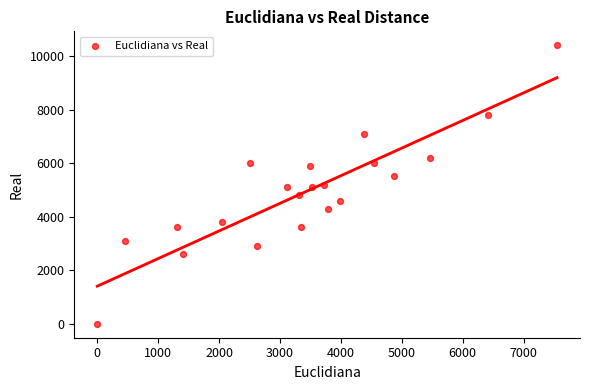

What is the range of Y values (max minus min)?

10400